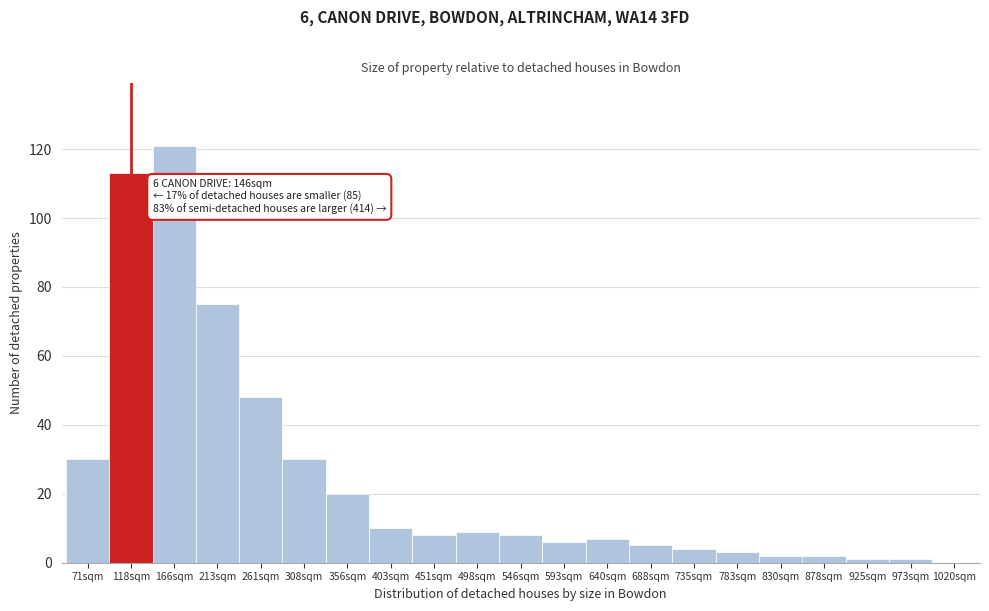

Reading left to right, transcribe all the data shown in this chart.

71sqm=30	118sqm=113	166sqm=121	213sqm=75	261sqm=48	308sqm=30	356sqm=20	403sqm=10	451sqm=8	498sqm=9	546sqm=8	593sqm=6	640sqm=7	688sqm=5	735sqm=4	783sqm=3	830sqm=2	878sqm=2	925sqm=1	973sqm=1	1020sqm=0